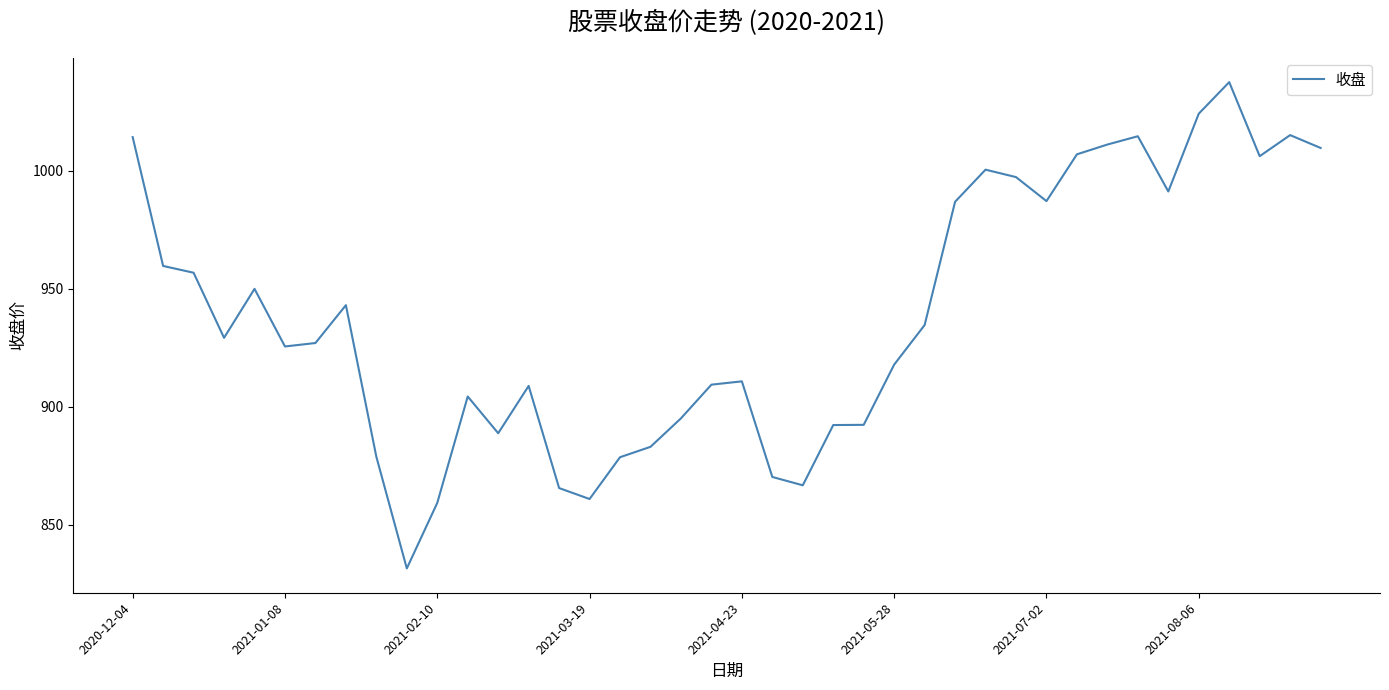

What is the minimum value shown in the chart?

831.6